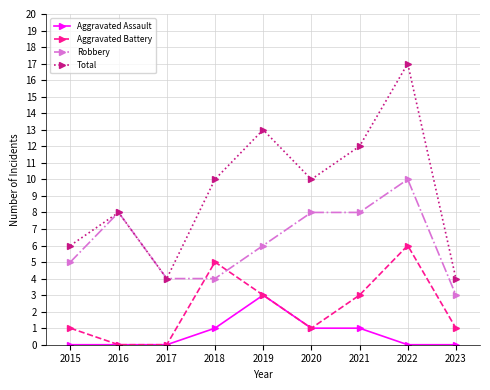

What is the value of the Aggravated Assault point at the 7th from the left?

1